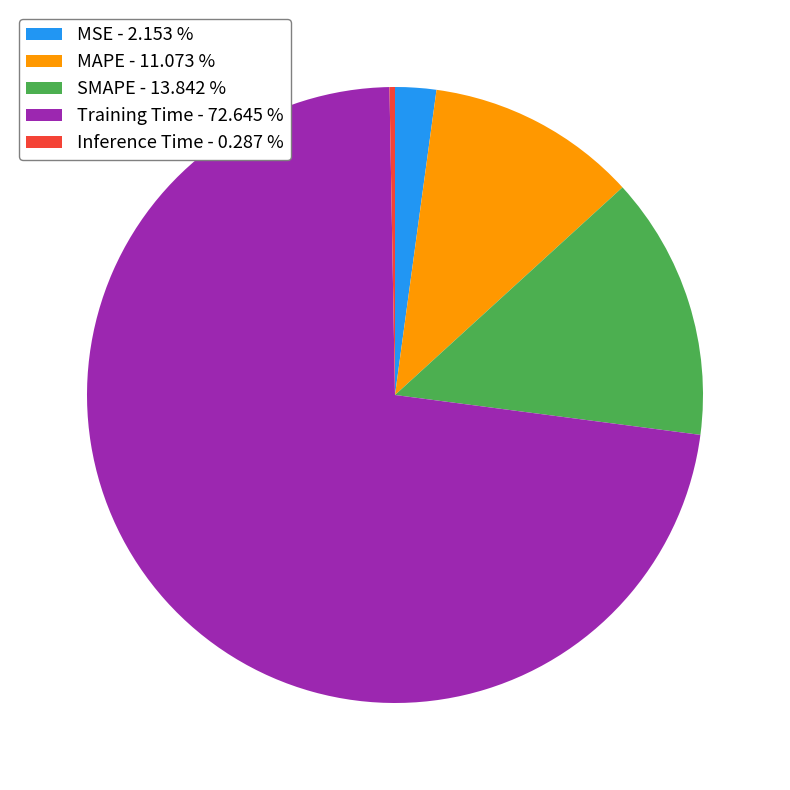

Is the sum of MSE - 2.153 % and SMAPE - 13.842 % greater than half?

No